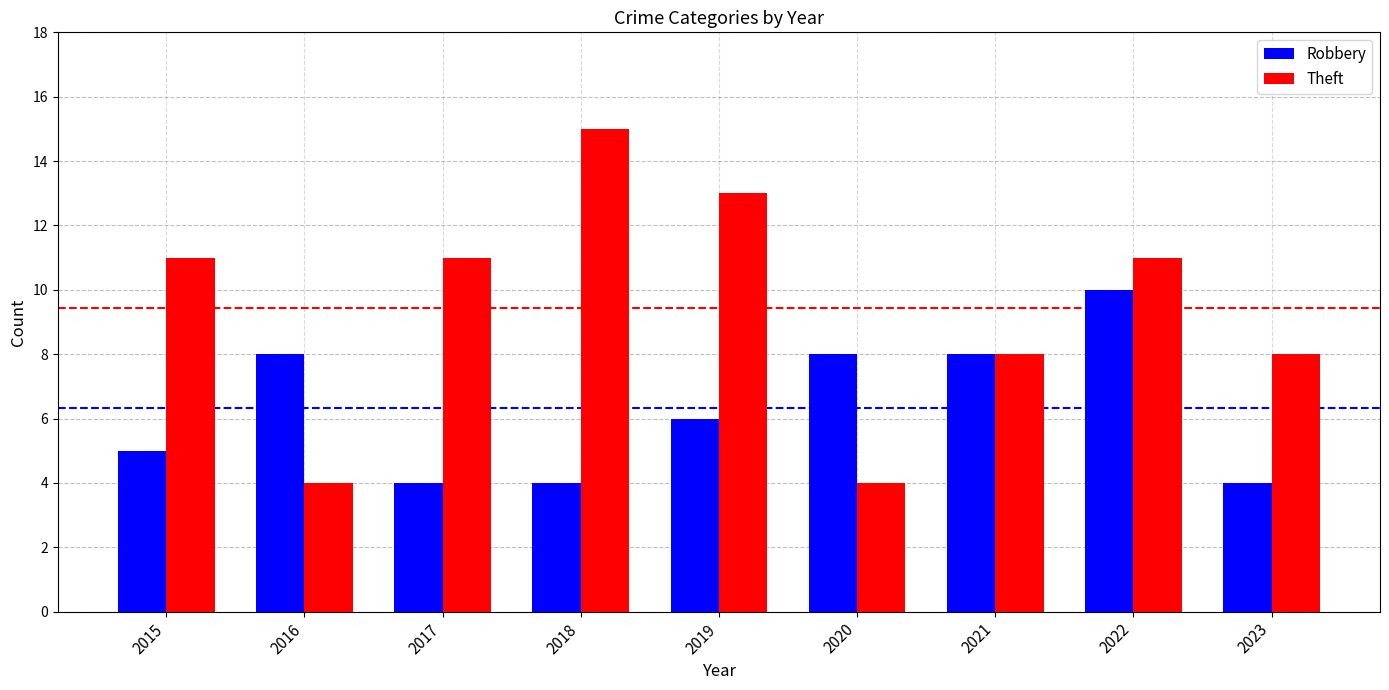

At which category is the sum across all series the highest?

2022